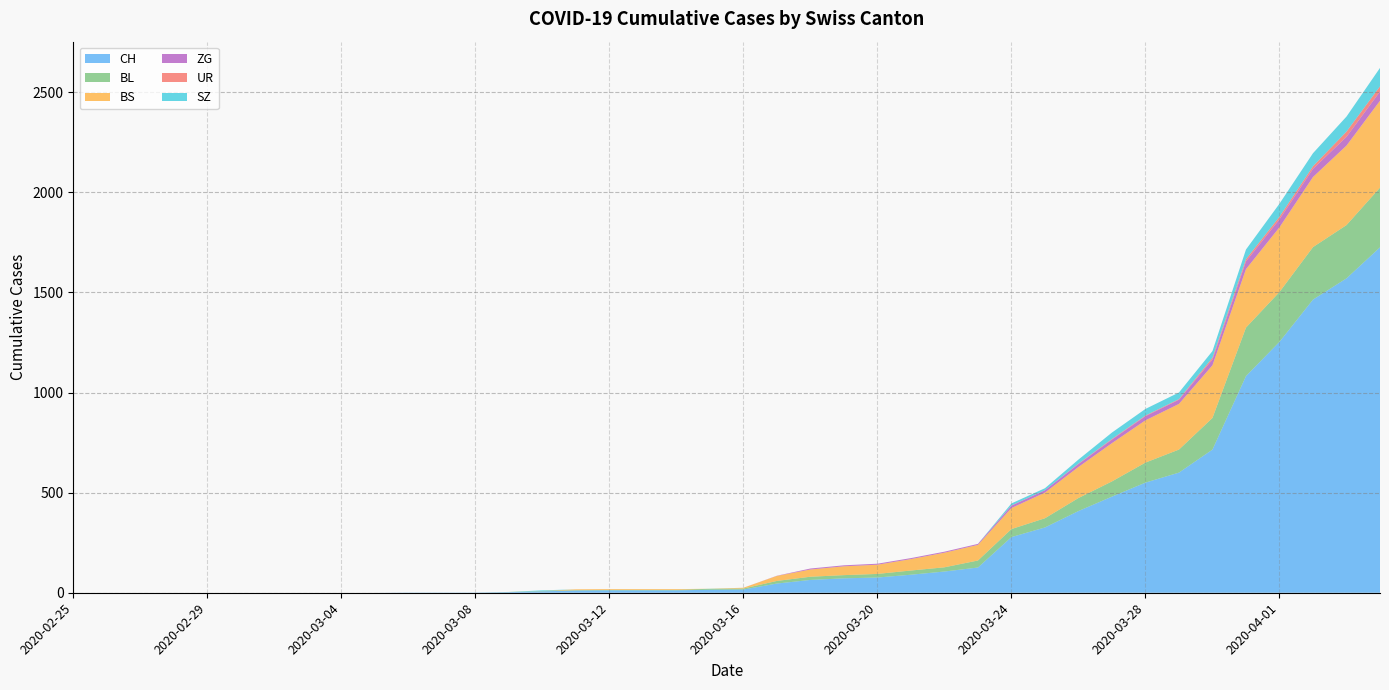

Reading left to right, extract all data points from this chart.

CH: 0	0	0	0	0	0	0	0	0	0	1	1	1	3	7	11	12	12	12	15	16	46	64	72	76	90	106	126	278	326	408	480	550	600	715	1082	1253	1464	1570	1725
BL: 0	0	0	0	0	0	0	0	0	0	0	0	0	1	2	2	2	2	2	5	5	13	16	16	18	21	21	35	40	46	65	76	100	115	158	242	249	262	266	298
BS: 0	0	0	0	0	0	0	0	0	0	0	0	0	0	0	4	4	4	4	0	4	25	36	44	46	57	73	78	105	128	155	191	211	228	263	292	323	350	397	434
ZG: 0	0	0	0	0	0	0	0	0	0	0	0	0	0	0	0	0	0	0	0	0	1	5	5	5	5	5	5	12	12	15	18	21	21	29	39	40	41	44	46
UR: 0	0	0	0	0	0	0	0	0	0	0	0	0	0	0	0	0	0	0	0	0	0	0	0	0	0	0	0	1	0	2	3	3	3	9	11	13	13	26	26
SZ: 0	0	0	0	0	0	0	0	0	0	0	0	0	0	3	0	0	0	0	0	0	0	0	0	0	0	0	0	10	10	20	32	33	33	33	48	65	65	75	92